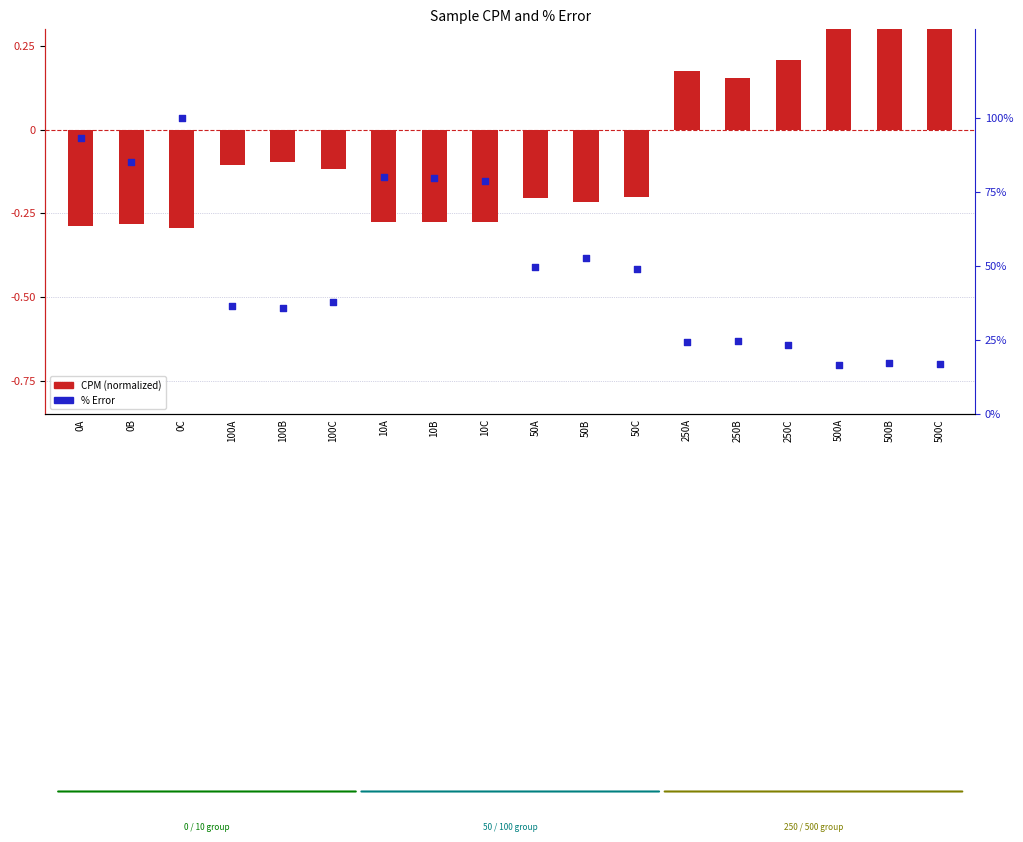

At which category is the sum across all series the highest?

0C